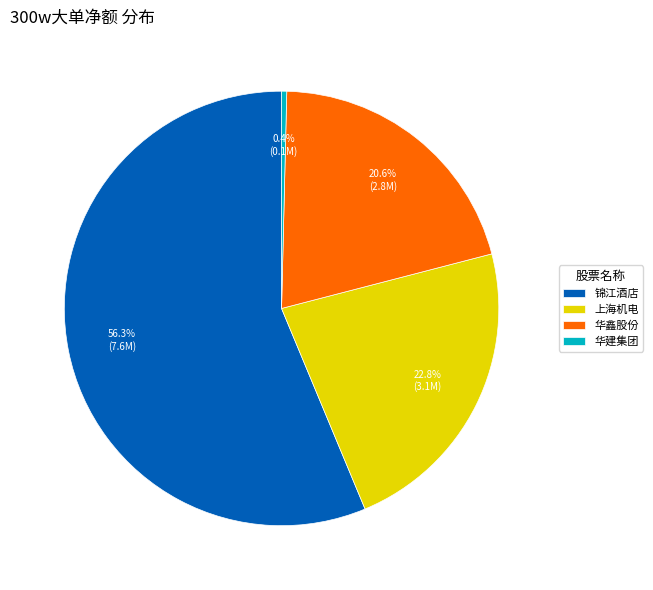

How many slices are in this pie chart?

4